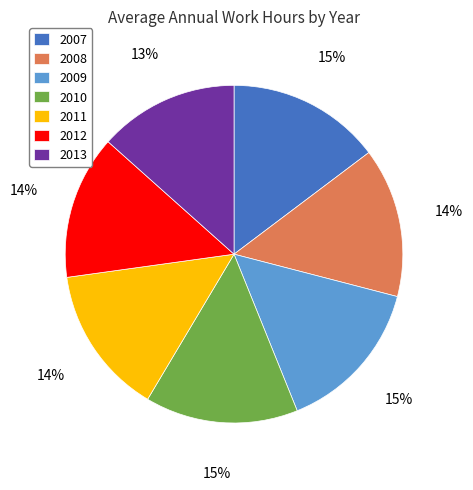

What is the ratio of the value at 2009 to the value at 2010?

1.0